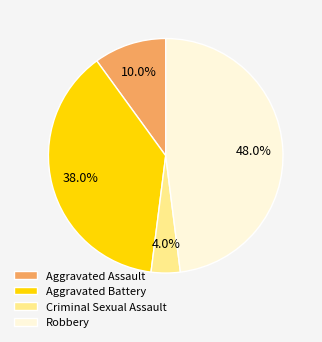

Does any single category account for the majority?

No